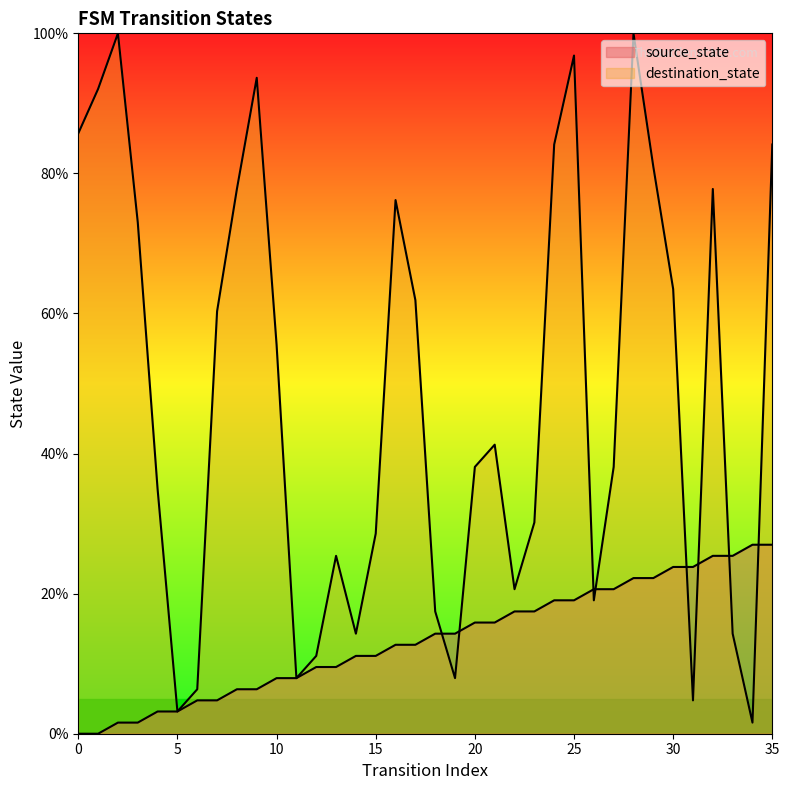

What value does the source_state series have at 17?

12.7